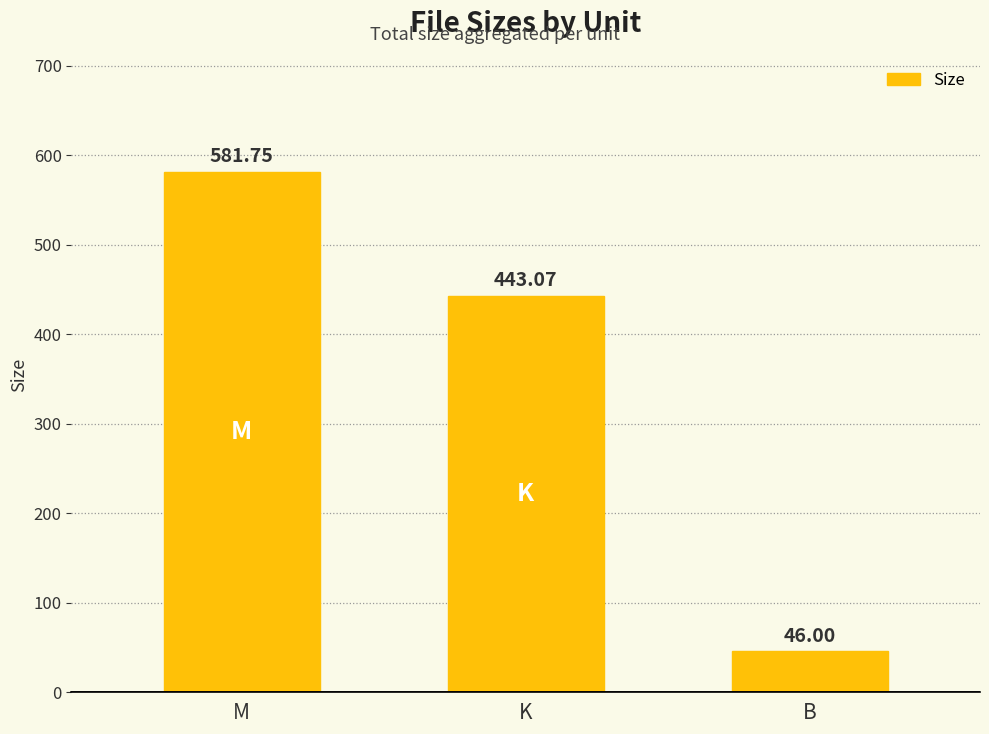

Which has a higher value, K or B?

K